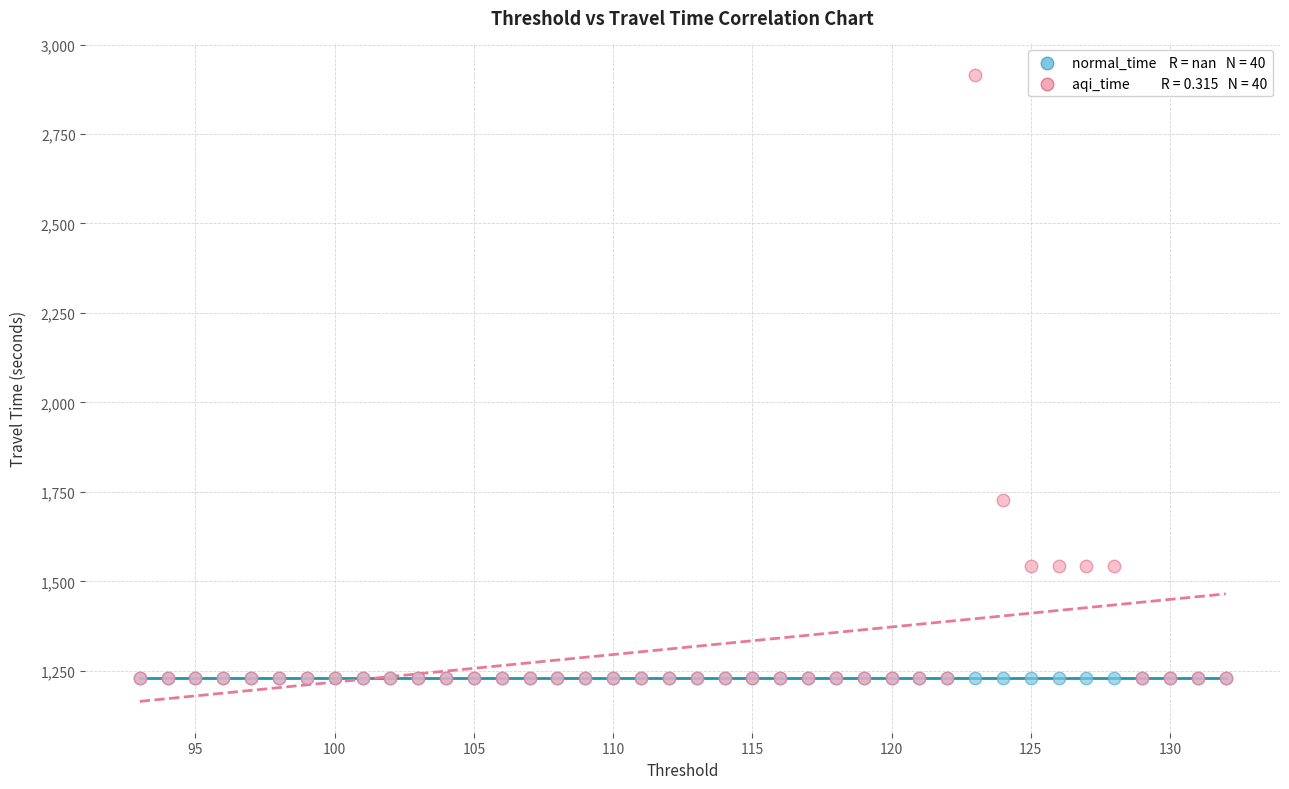

Across all series, what Y value is closest to 2072?

1727.3